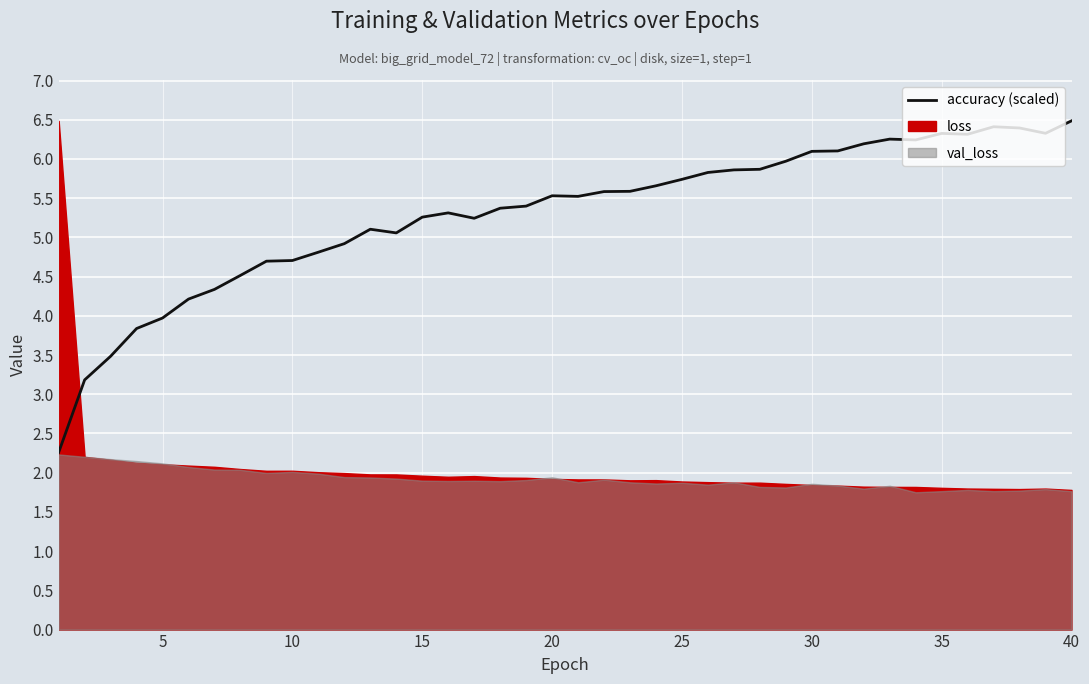

True or false: the data shows 2.1 at 18.

False